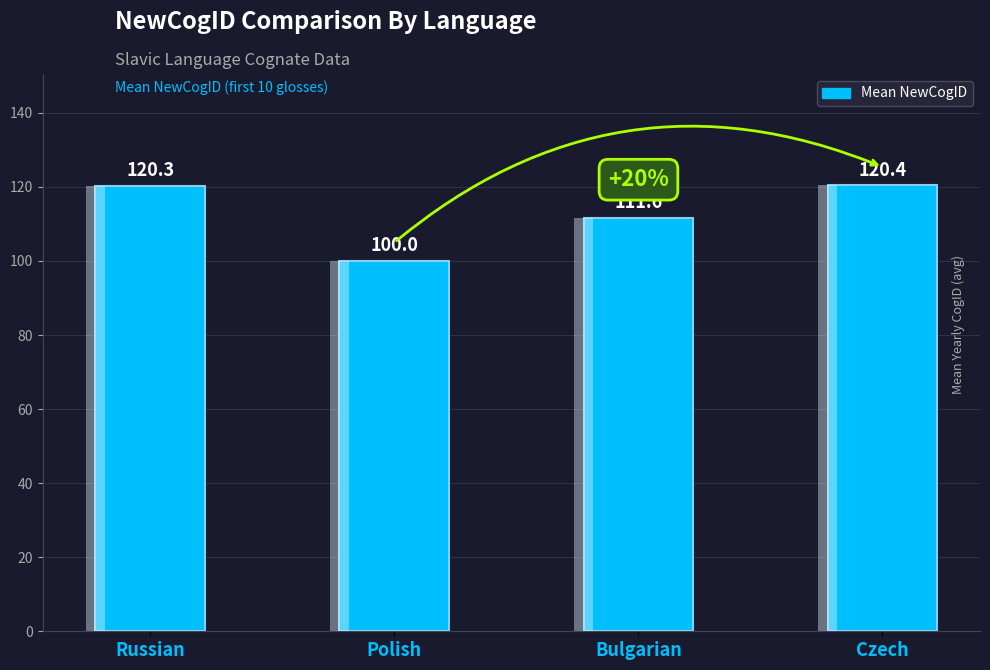

List the labels in order of value, largest first.

Czech, Russian, Bulgarian, Polish